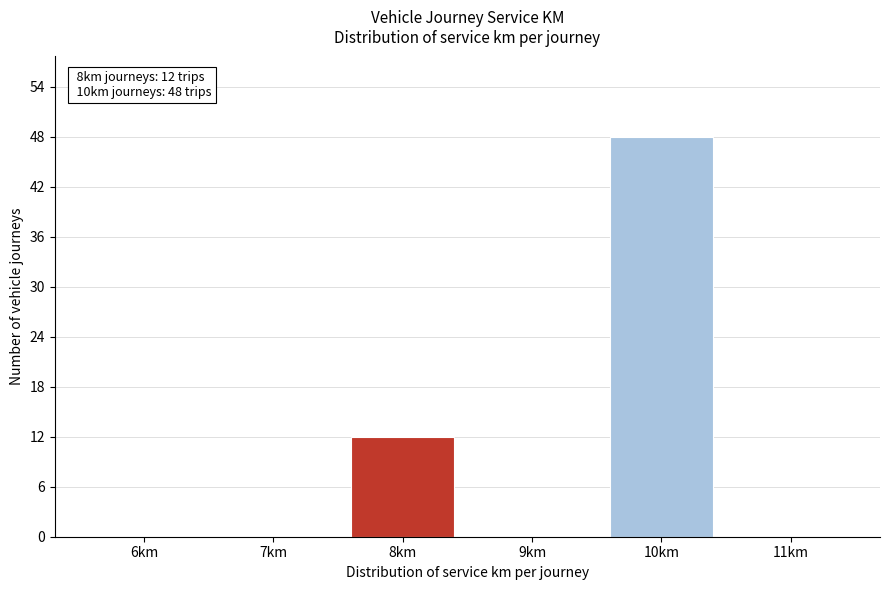

Reading right to left, list all the values displayed in this chart.

11km=0	10km=48	9km=0	8km=12	7km=0	6km=0